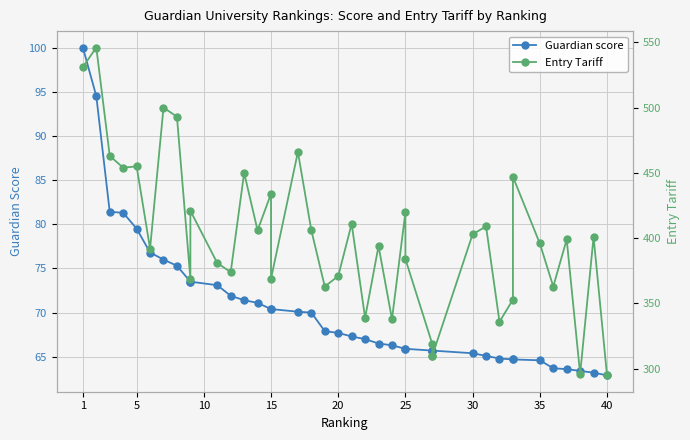

True or false: Entry Tariff and Guardian score cross at least once.

False